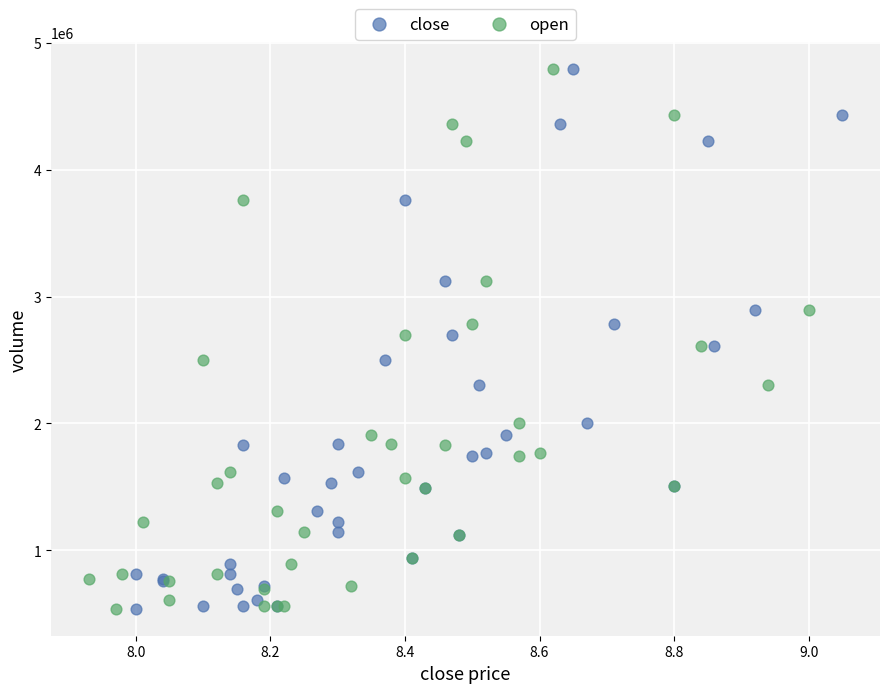

What are all the series names shown in the legend?

close, open